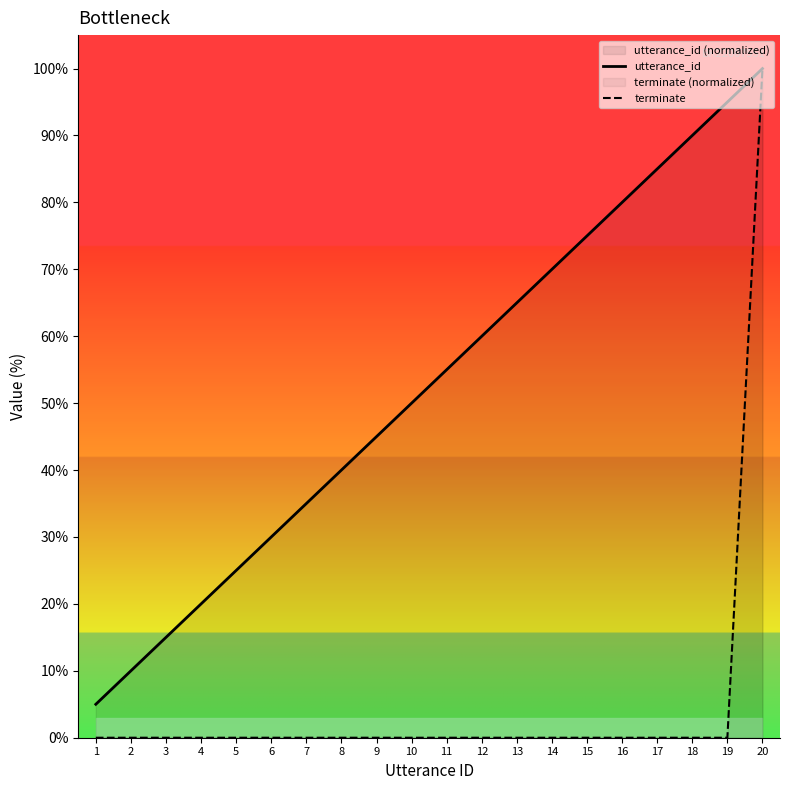

What is the difference between the utterance_id values at 9 and 15?

30.0